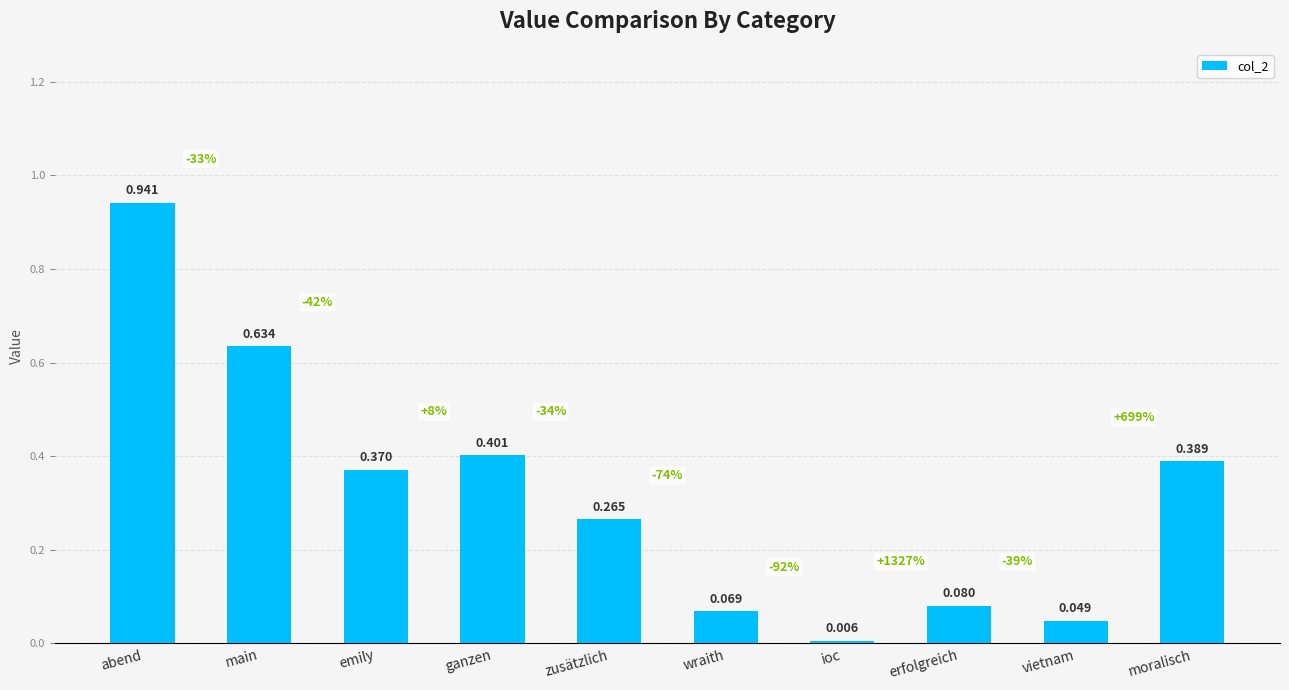

What is the label of the 9th bar from the right?

main